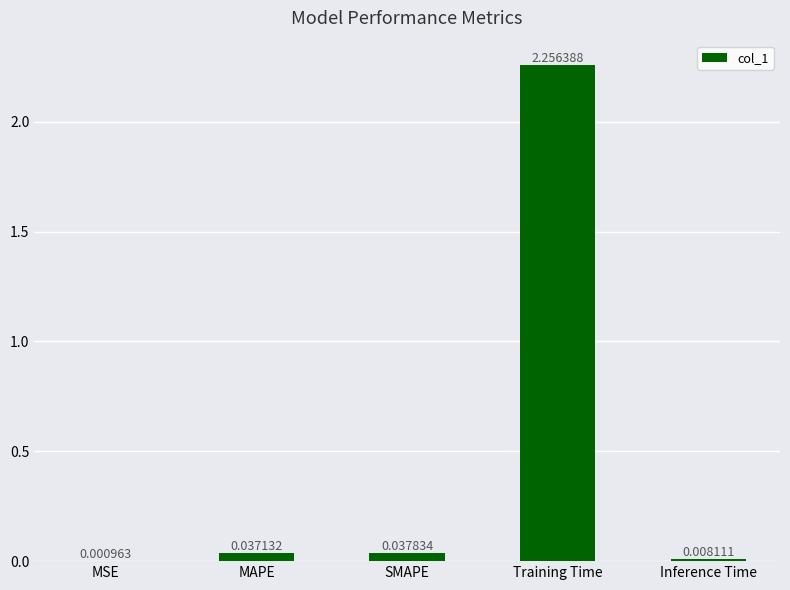

How many categories are shown in the chart?

5